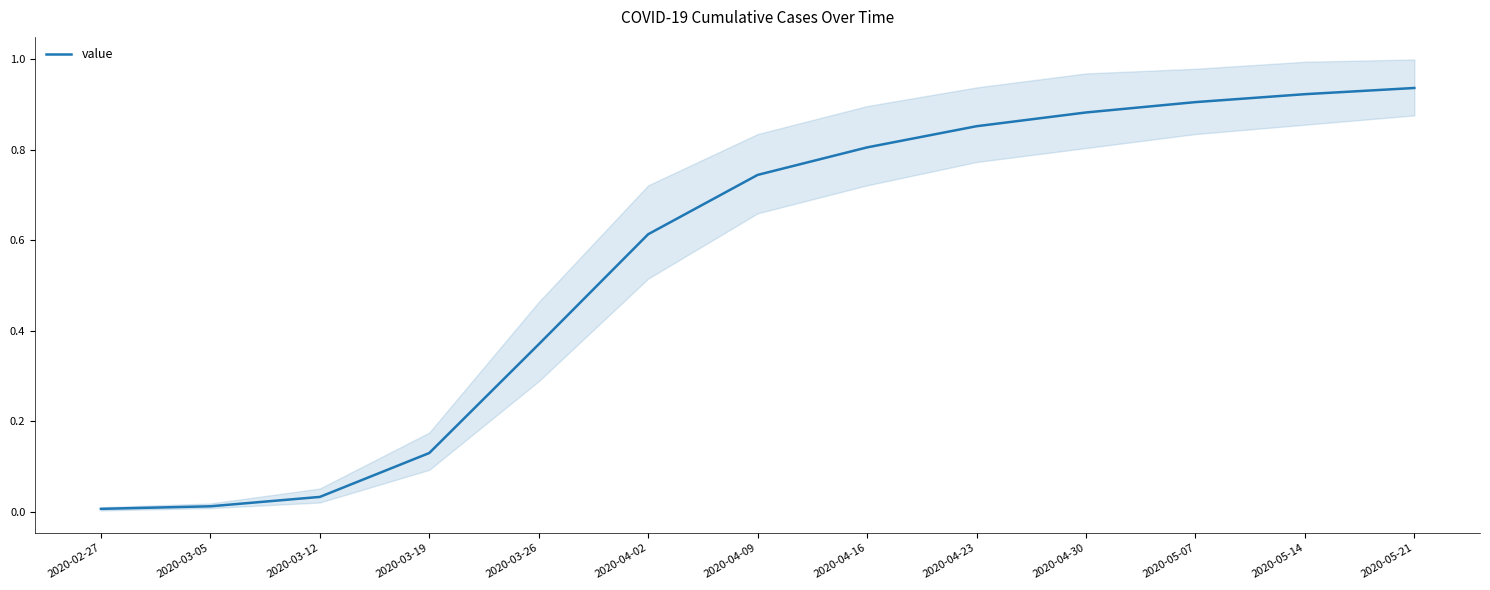

How many lines are shown in the chart?

1